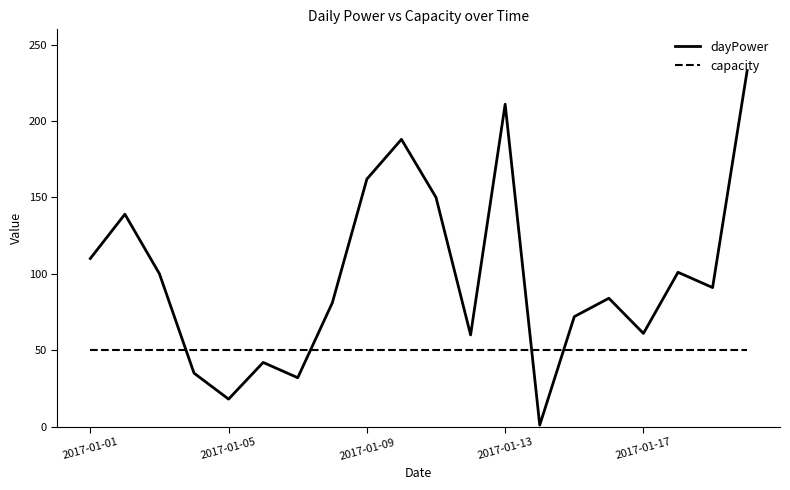

Count the number of categories in the chart.

20